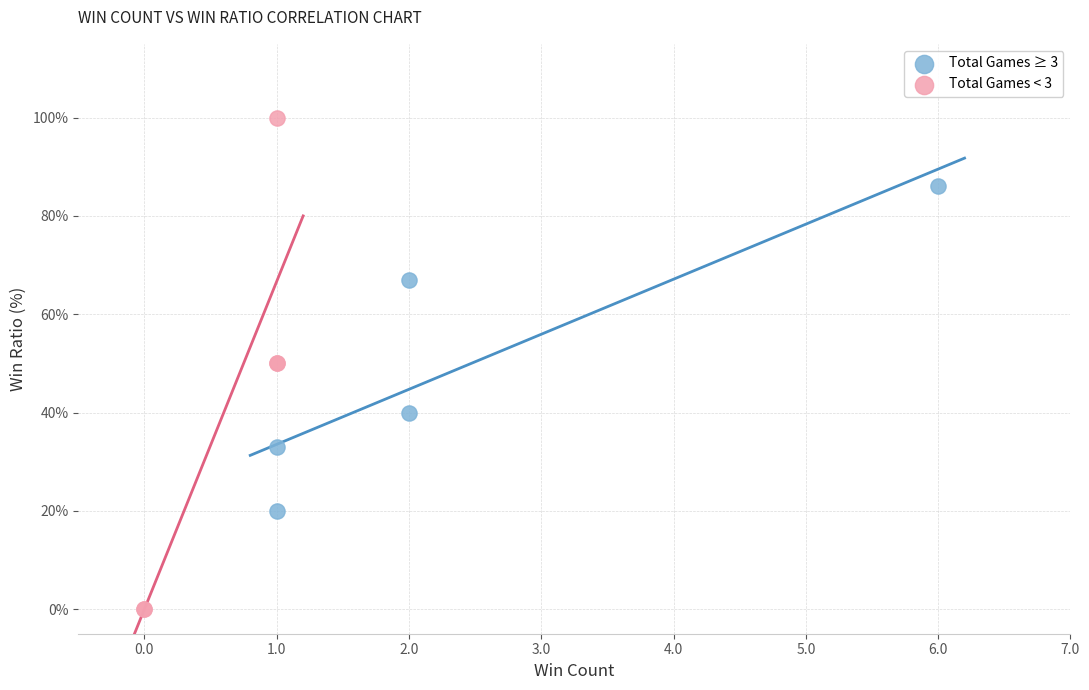

Which series has the largest Y range (max minus min)?

Total Games < 3